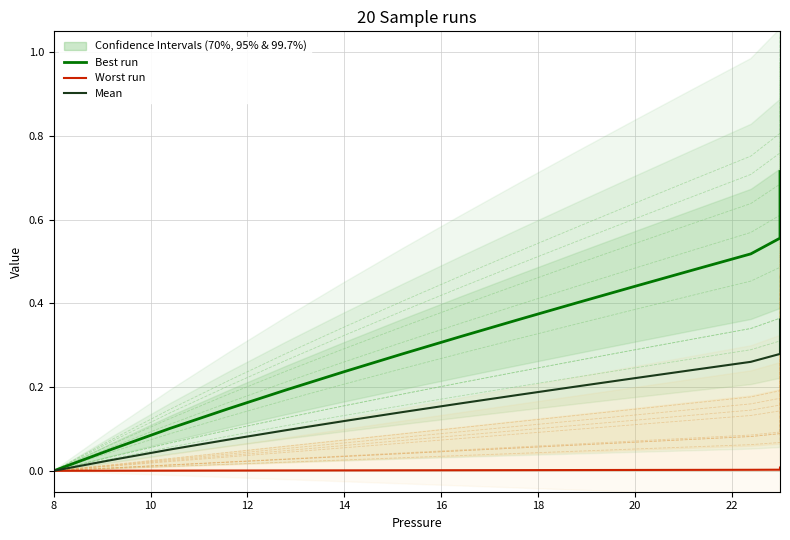

The Best run series shows 0.0 at 8. True or false?

True